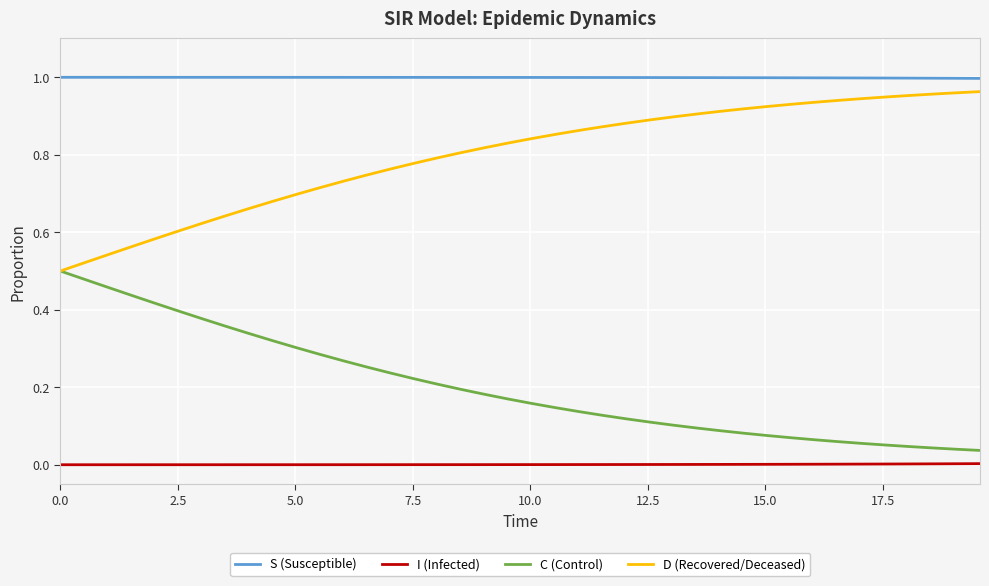

True or false: I (Infected) and S (Susceptible) intersect in this chart.

False